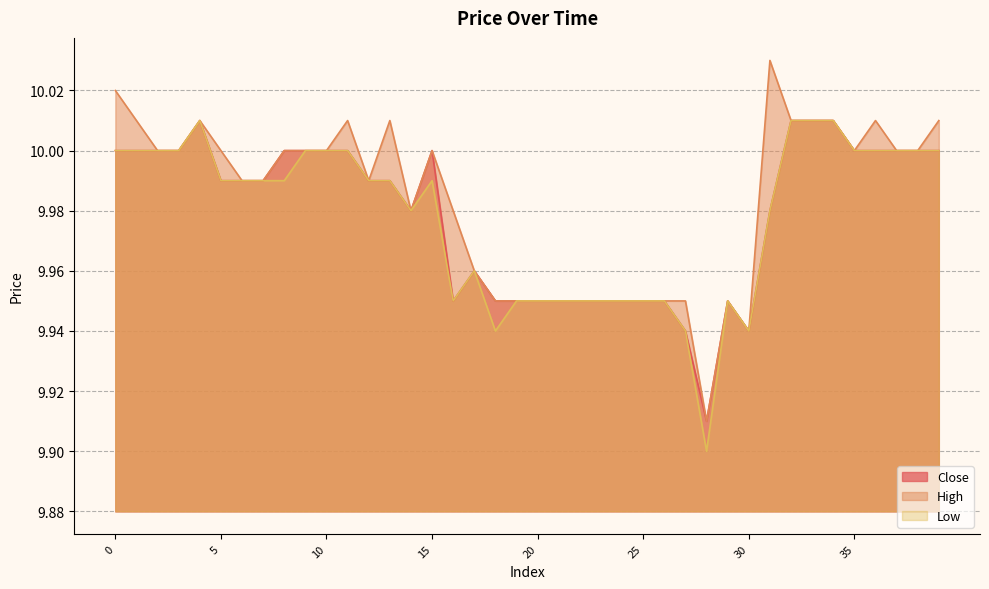

List the series in order of their overall mean, highest first.

High, Close, Low